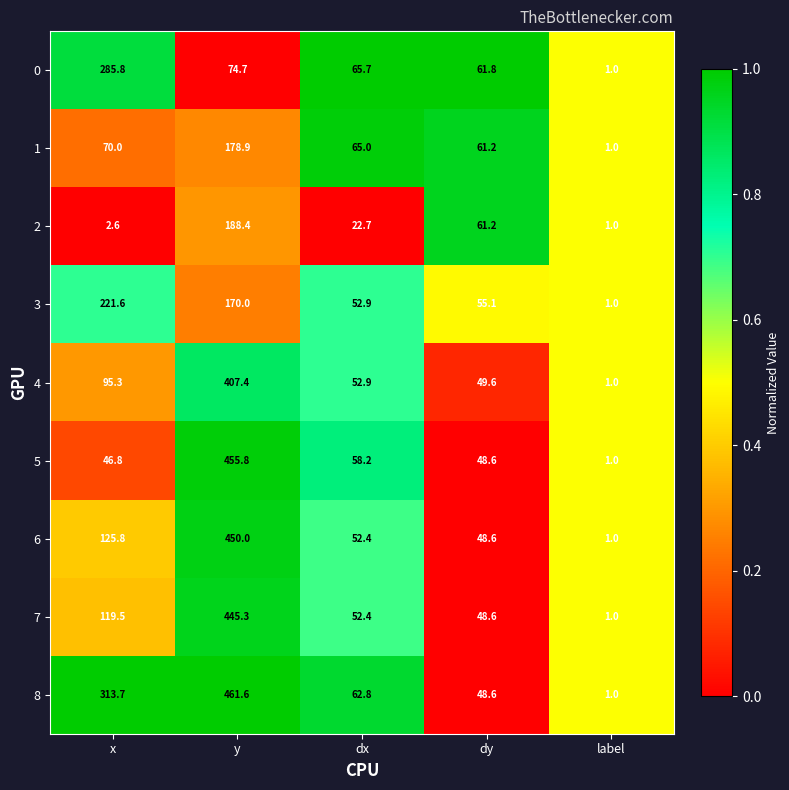

At which category does the chart reach its peak across all series?

y